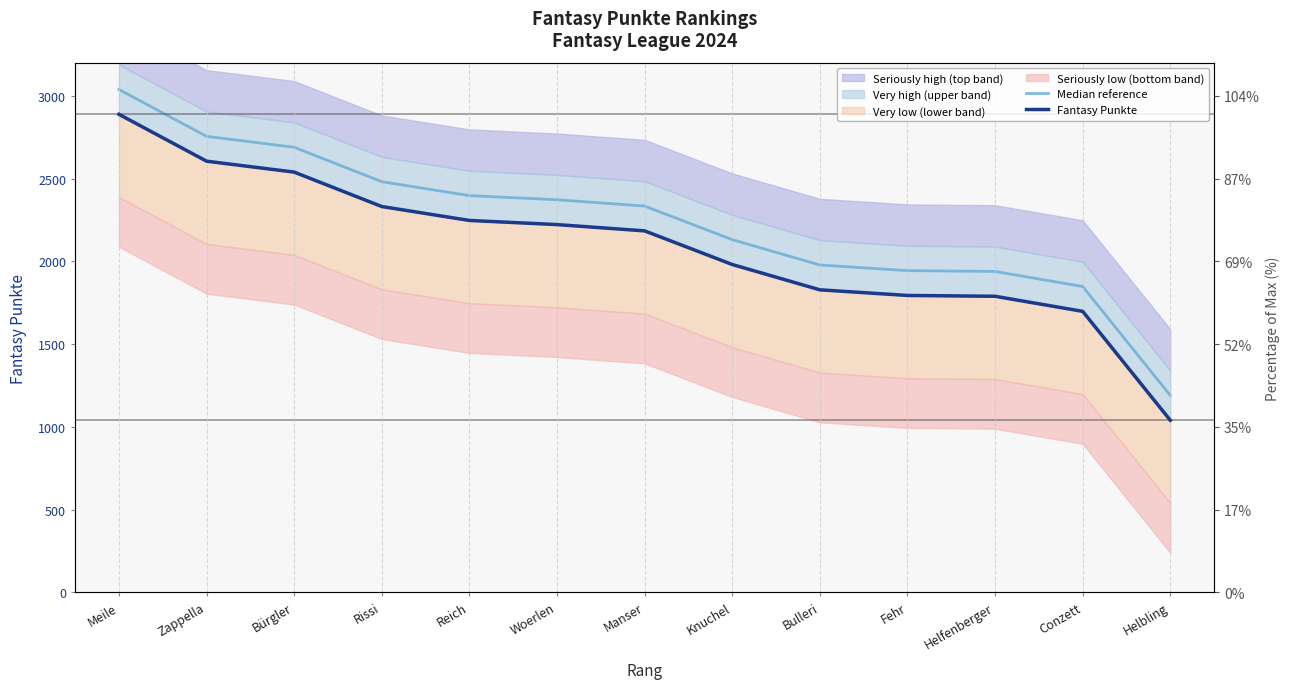

List the series in order of their peak value, highest first.

Median reference, Fantasy Punkte